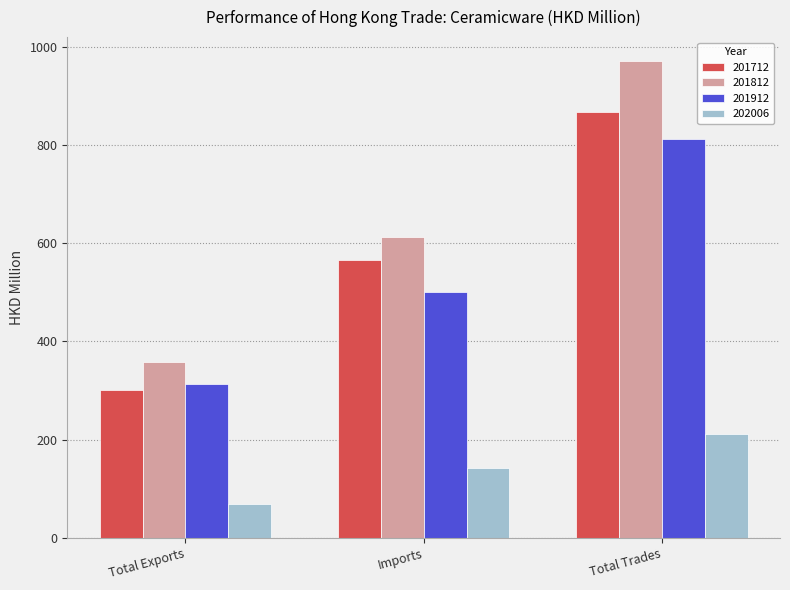

The 201912 series shows 812.5 at Total Trades. True or false?

True